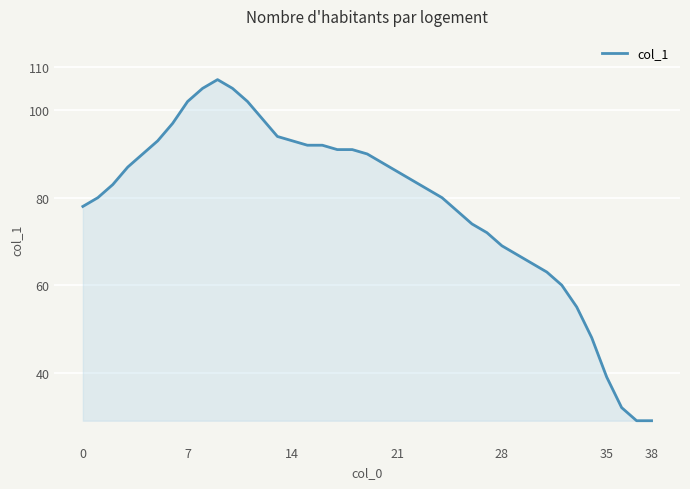

What is the maximum value shown in the chart?

107